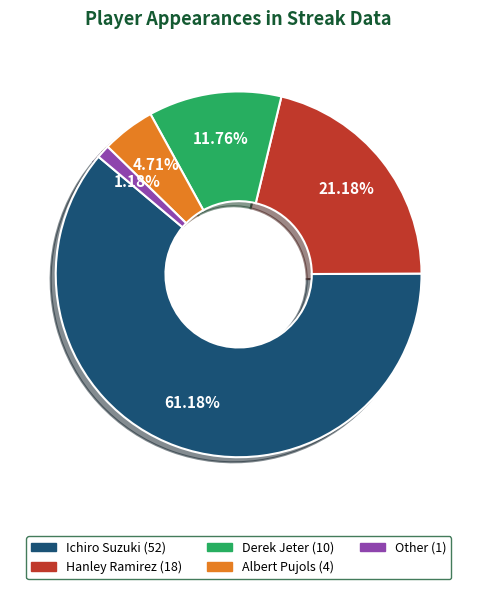

Rank the categories by value from lowest to highest.

Other, Albert Pujols, Derek Jeter, Hanley Ramirez, Ichiro Suzuki